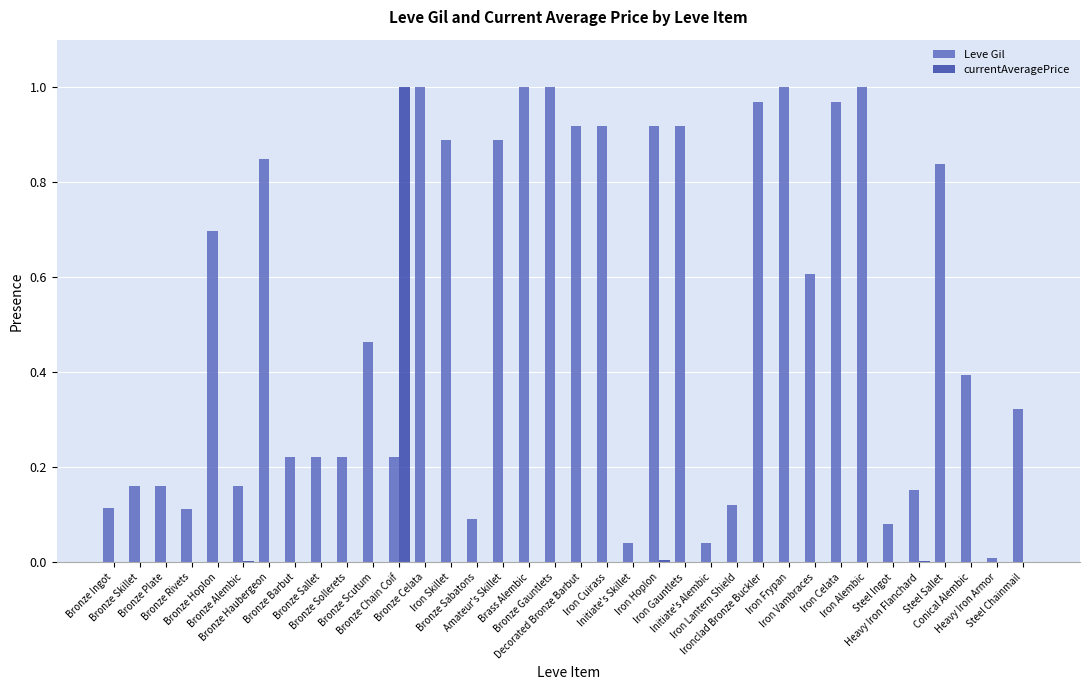

Which series has the largest total across all categories?

Leve Gil